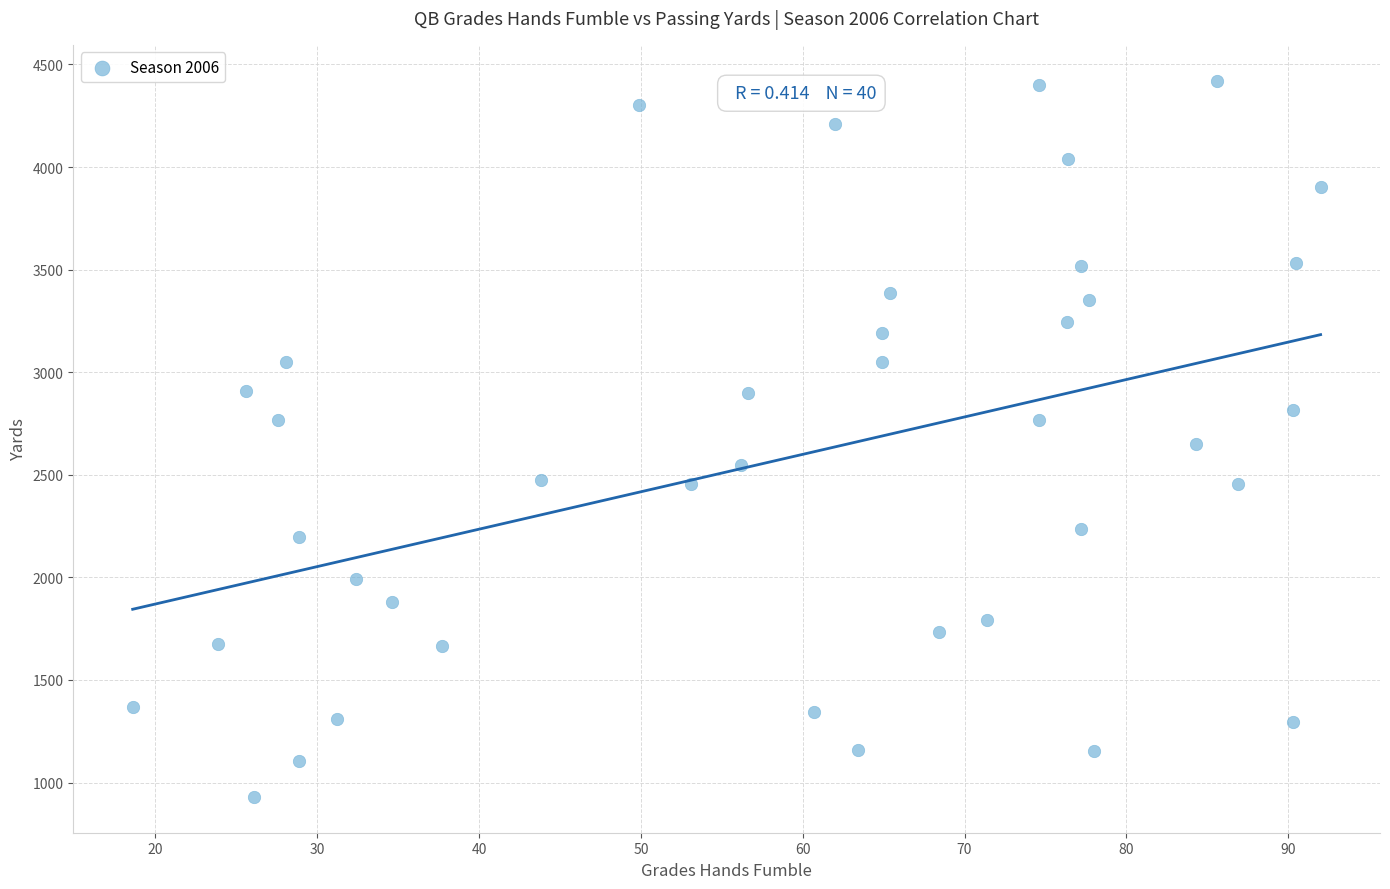

What is the range of Y values (max minus min)?

3491